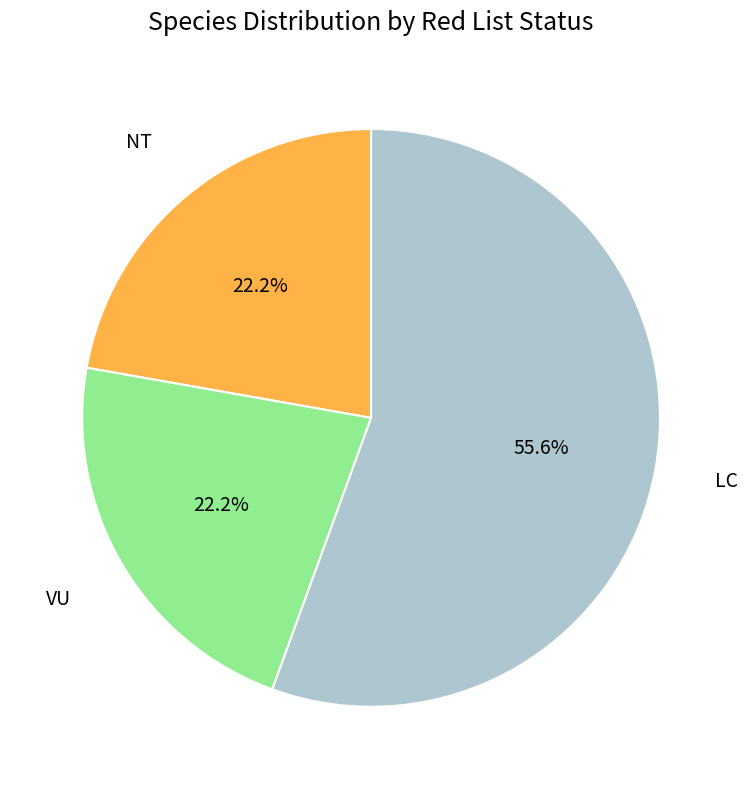

Which category accounts for the majority?

LC